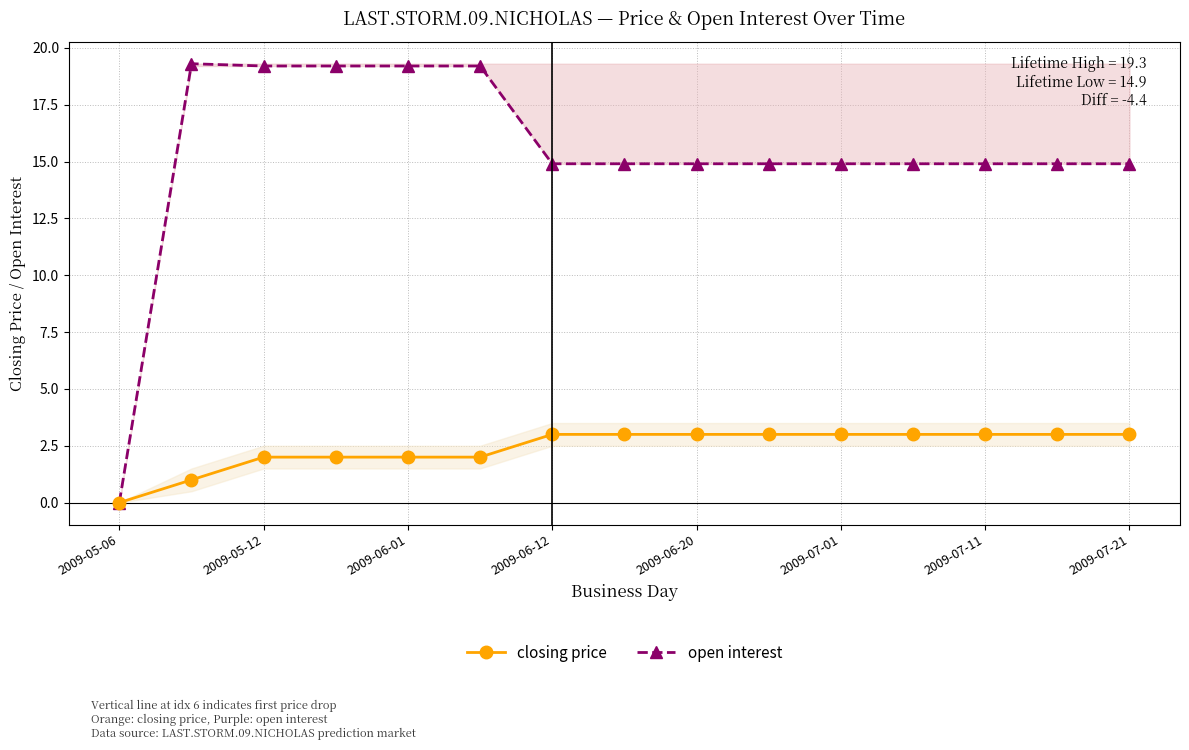

What is the label of the 15th point from the right?

2009-05-06